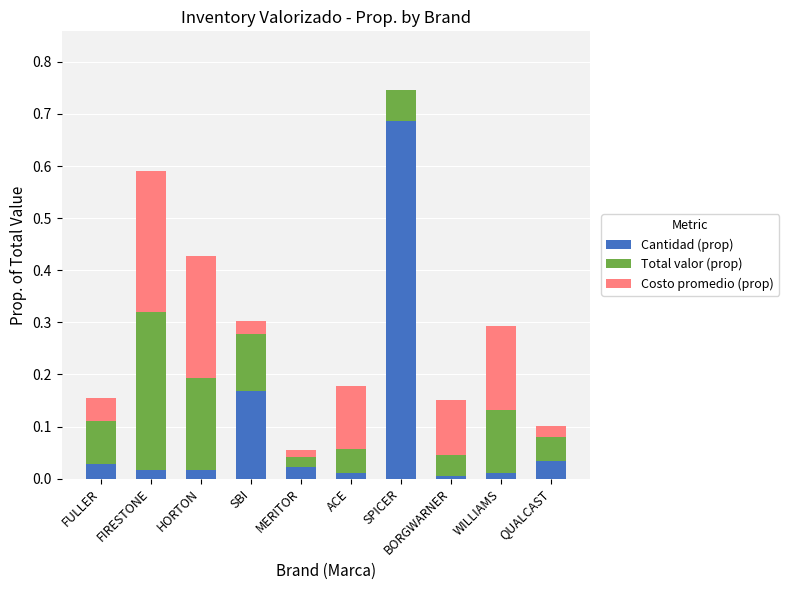

The Cantidad (prop) series shows 0.0 at FIRESTONE. True or false?

True